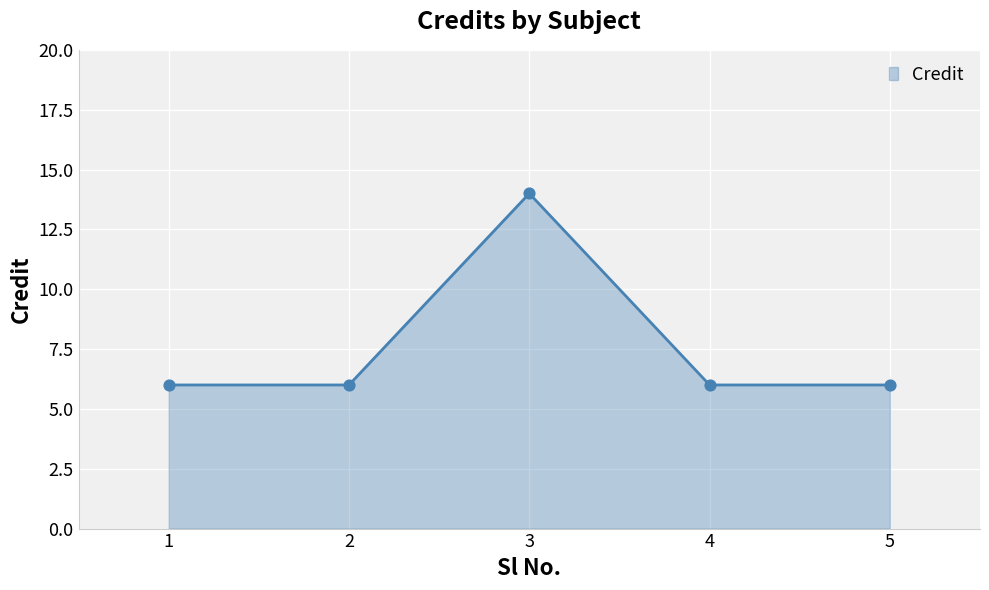

What is the change in value from 1 to 3?

+8